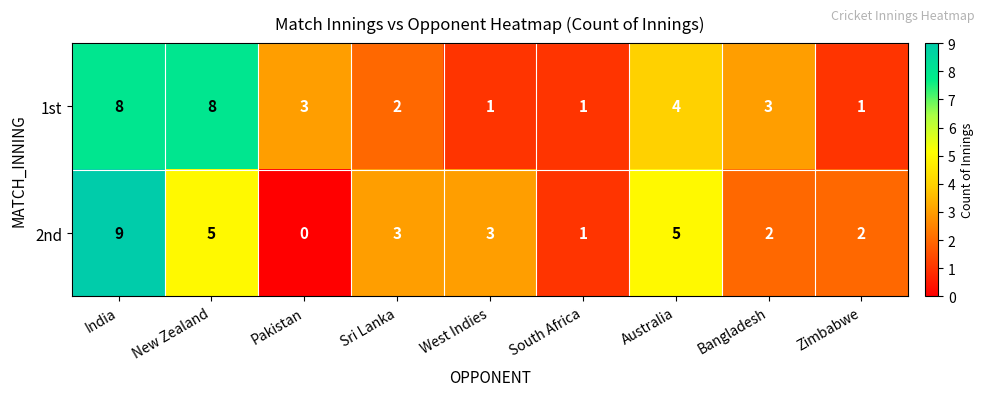

What is the spread (max minus min) of values at New Zealand?

3